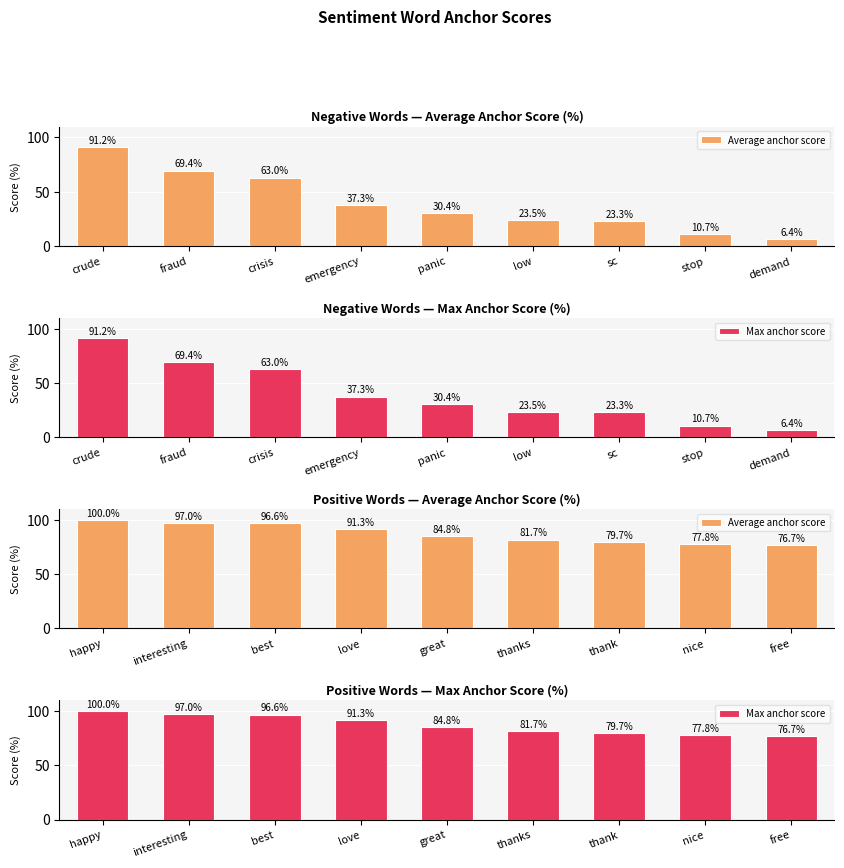

True or false: Average anchor score has a value of 123.5 at love.

False